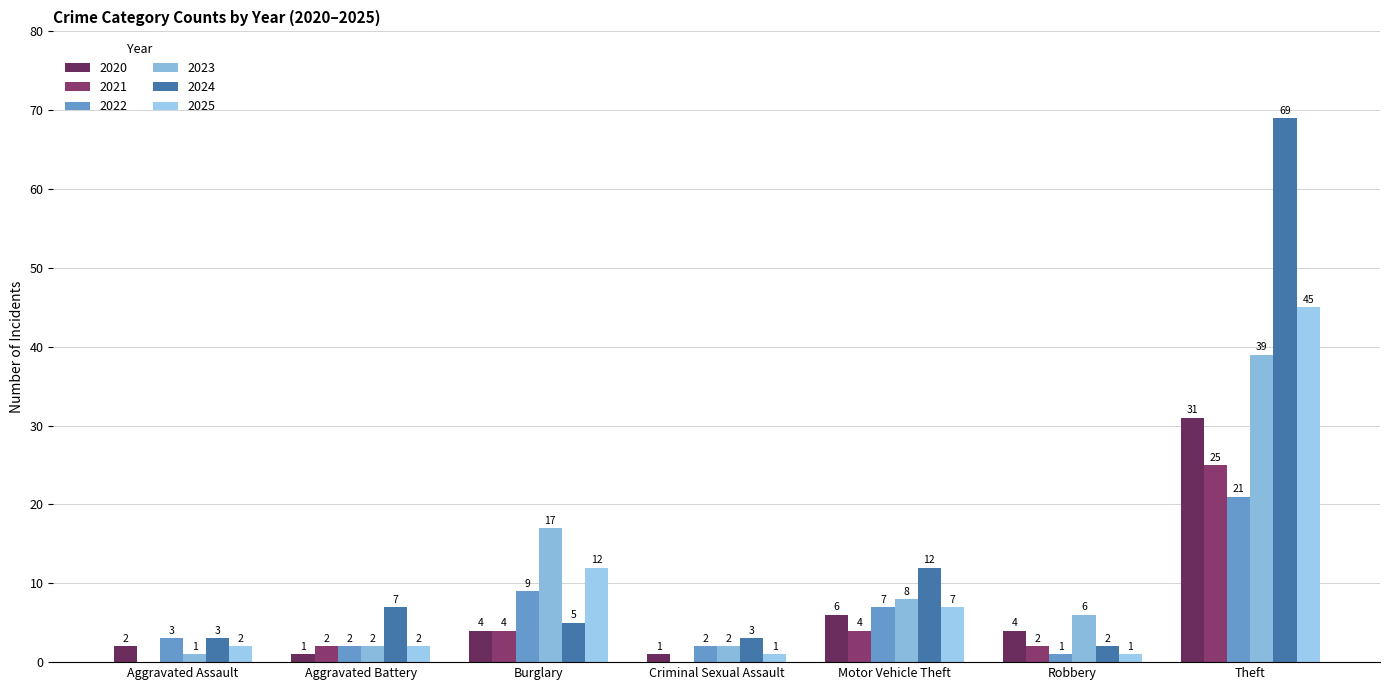

Count the number of categories in the chart.

7